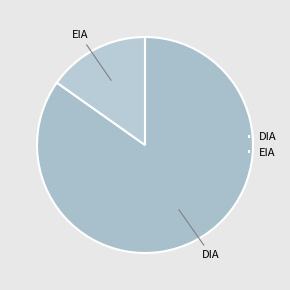

How many segments does this pie chart have?

2